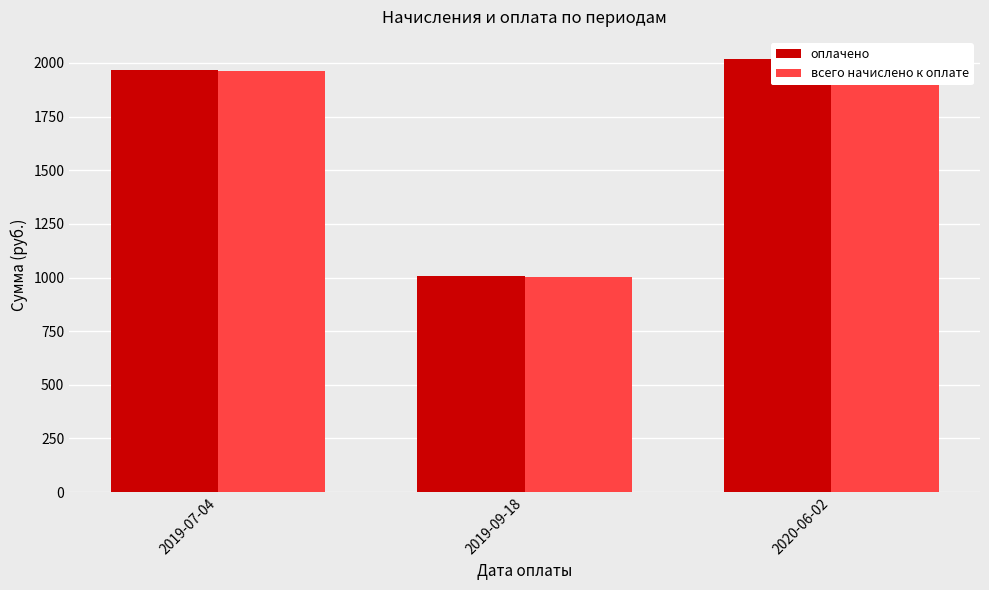

At how many categories does at least one series exceed 1481?

2